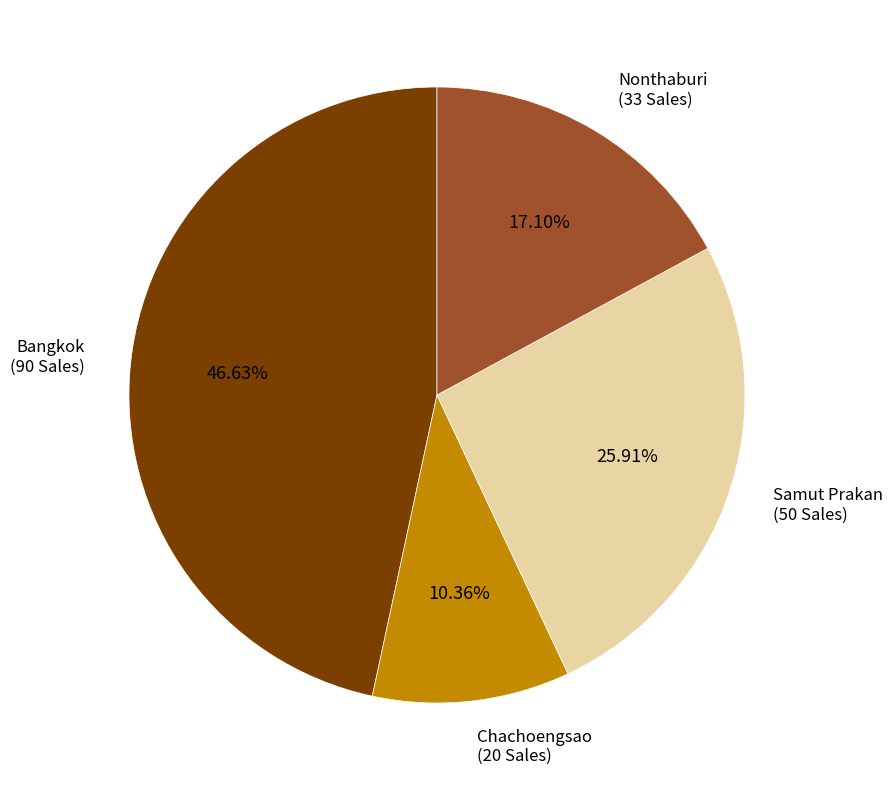

To the nearest percent, what portion does Chachoengsao represent?

10%